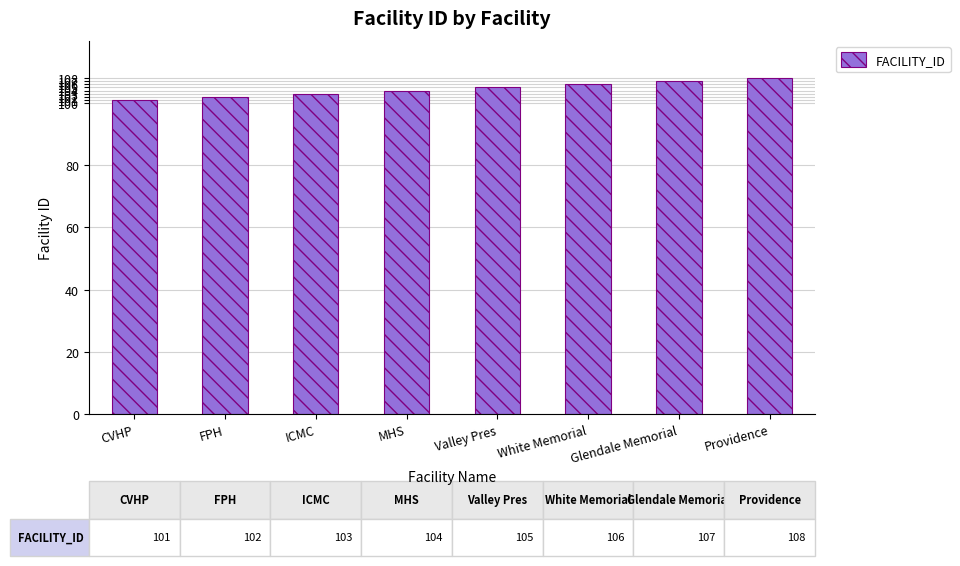

What position from the right is Providence?

1